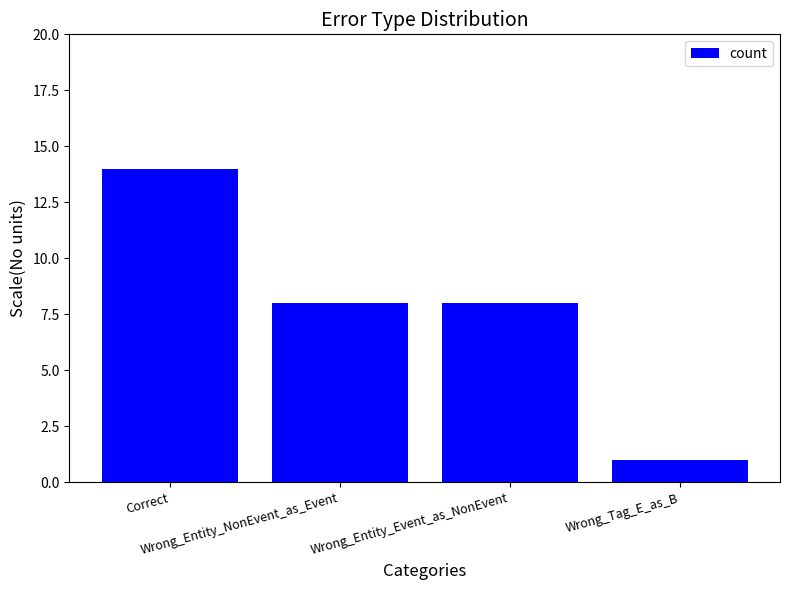

What is the value of the 4th bar from the left?

1